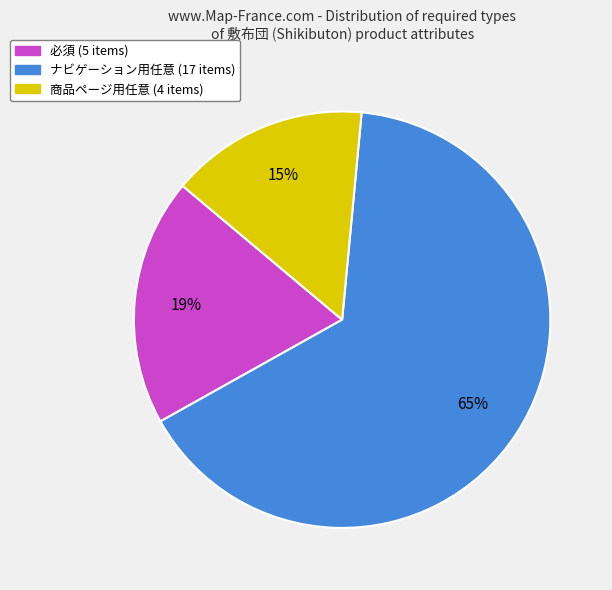

The ナビゲーション用任意 slice represents 78% of the pie. True or false?

False